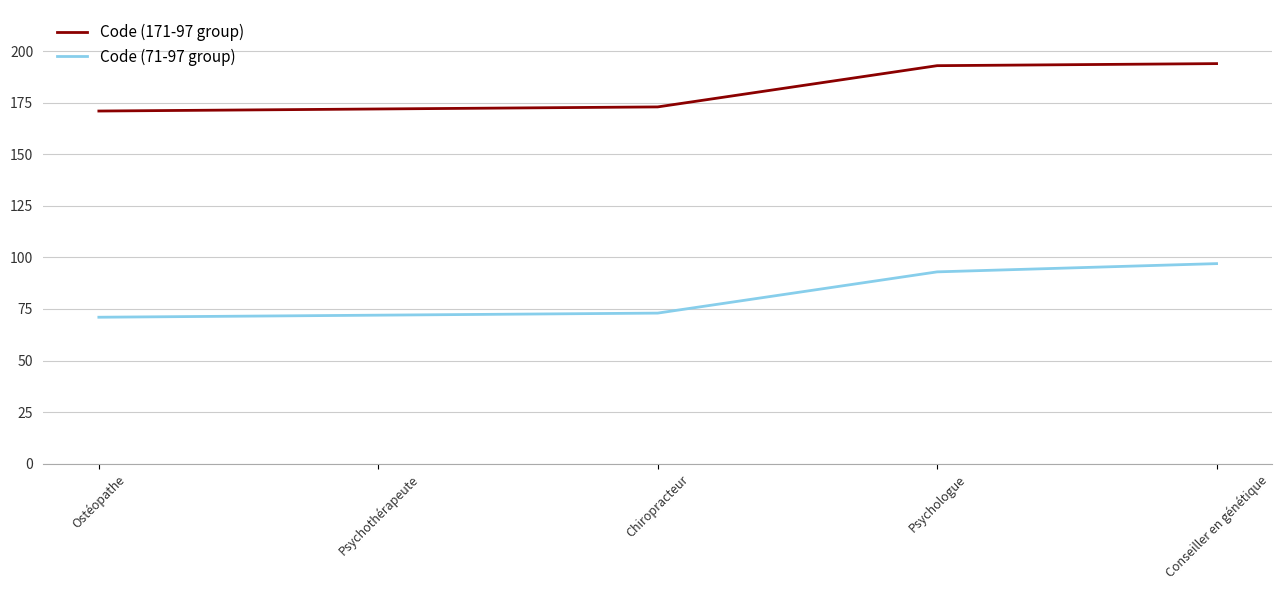

True or false: Code (71-97 group) and Code (171-97 group) cross at least once.

False